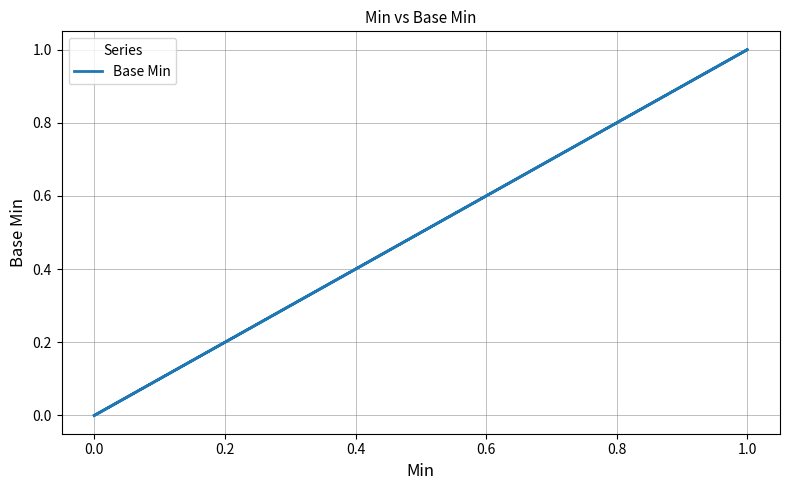

The value at 0.0 is -1. True or false?

False